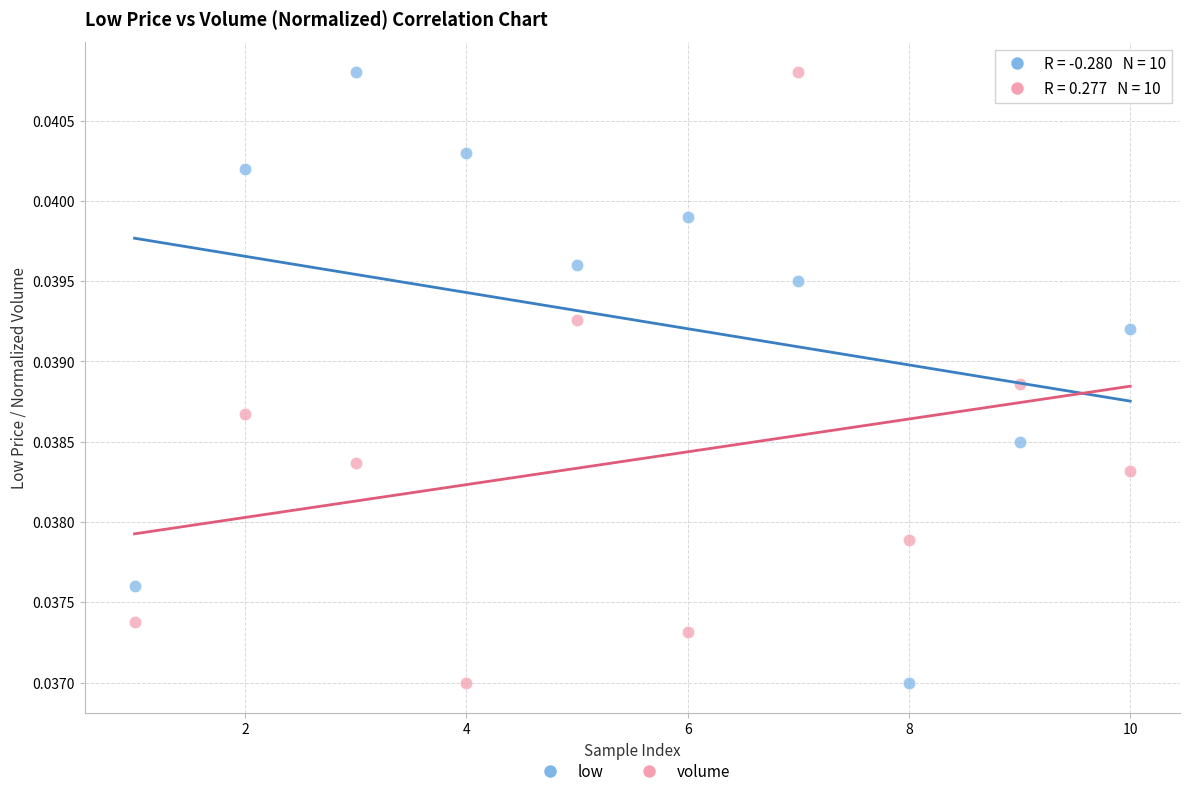

Across all data points, what is the range of X values (max minus min)?

9.0